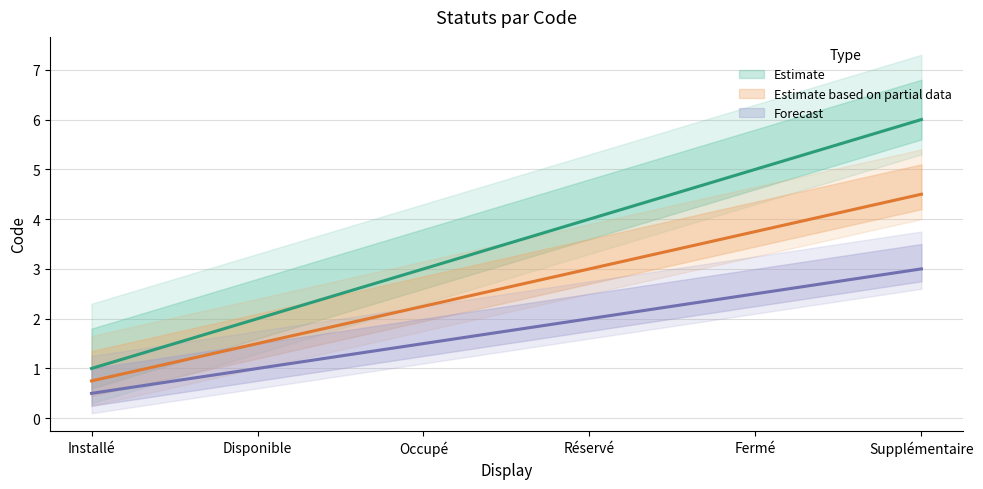

True or false: Installé has a value of 5.4 at Occupé.

False